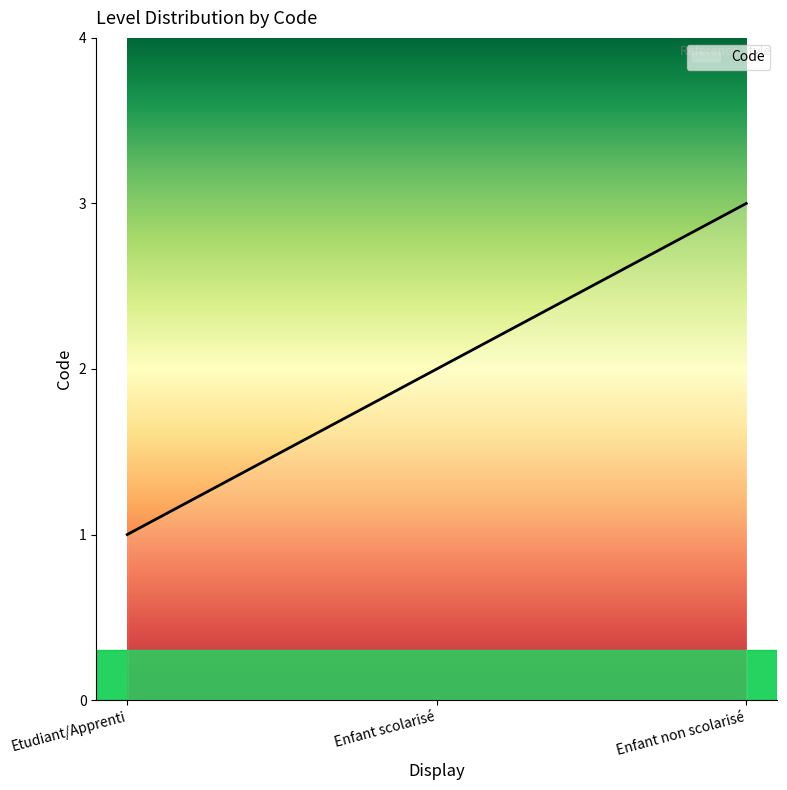

List the labels in order of value, largest first.

Enfant non scolarisé, Enfant scolarisé, Etudiant/Apprenti